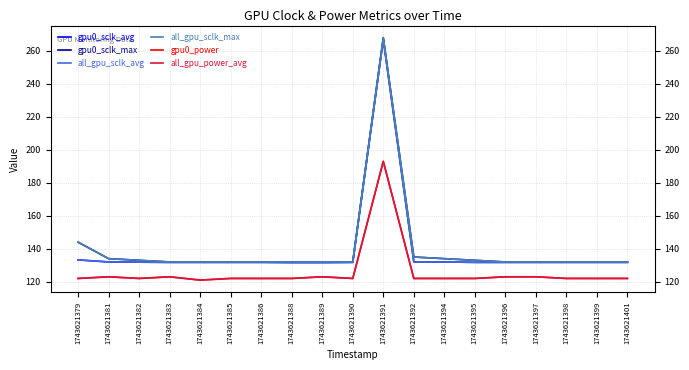

At how many categories does at least one series exceed 209?

1